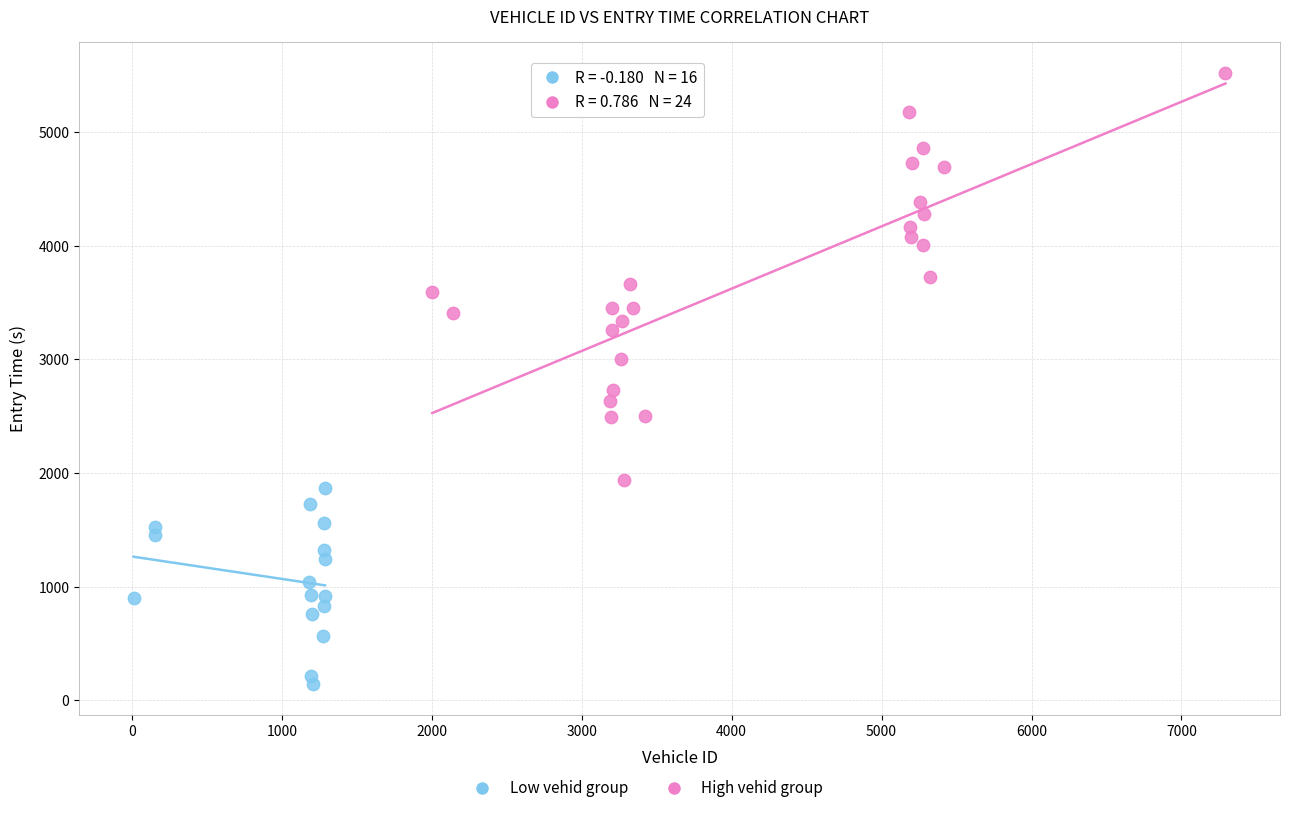

Which series contains the highest Y value?

High vehid group